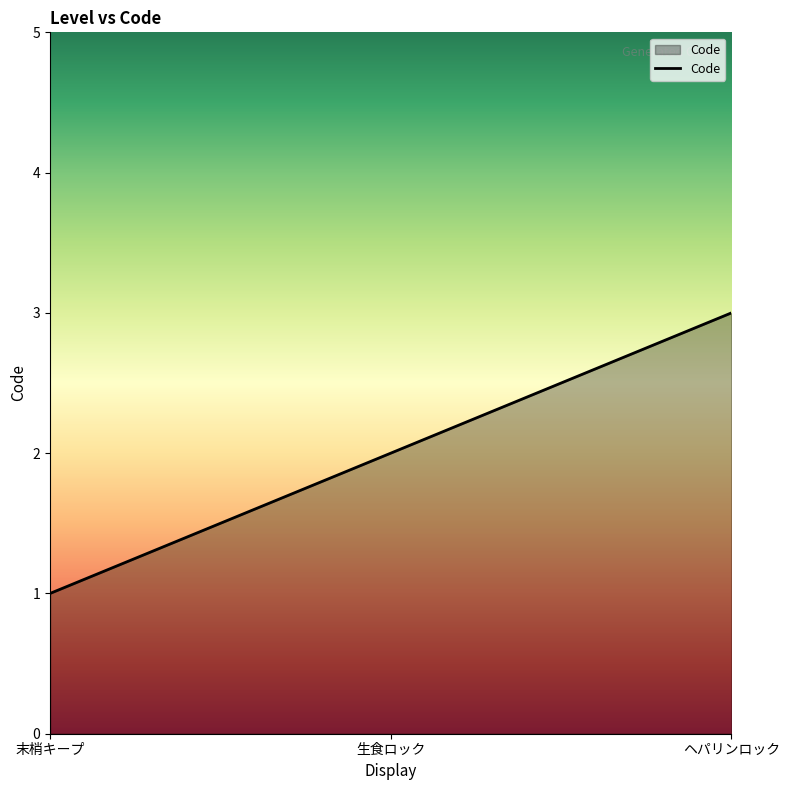

Read the value at ヘパリンロック.

3